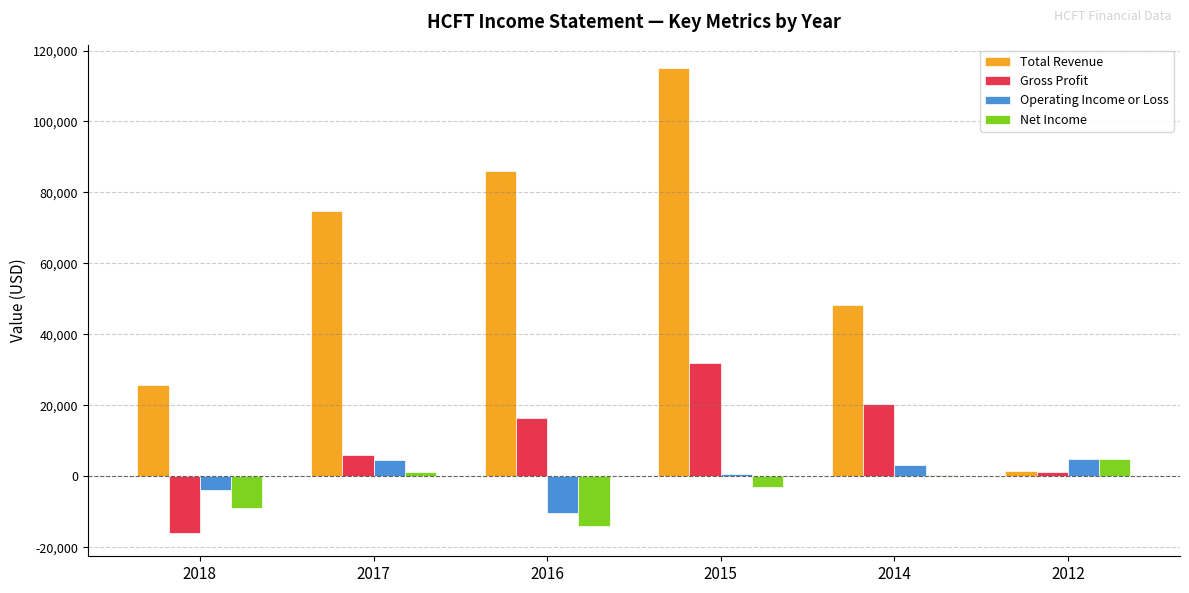

What value does the Operating Income or Loss series have at 2017, to the nearest 50?

4700